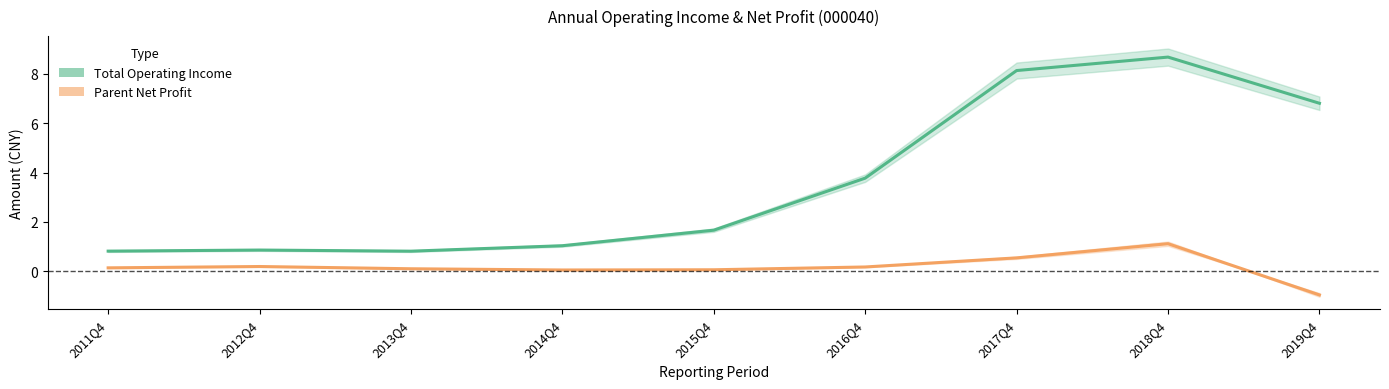

True or false: Total Operating Income has more than 2 interior local peaks.

False